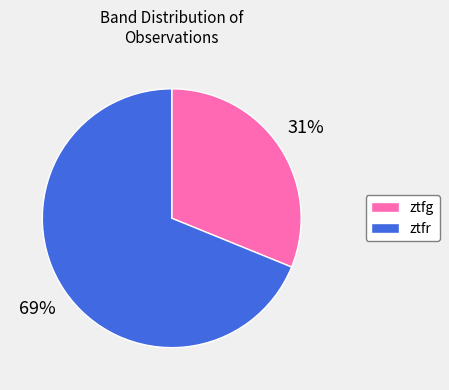

Which has a higher value, ztfr or ztfg?

ztfr